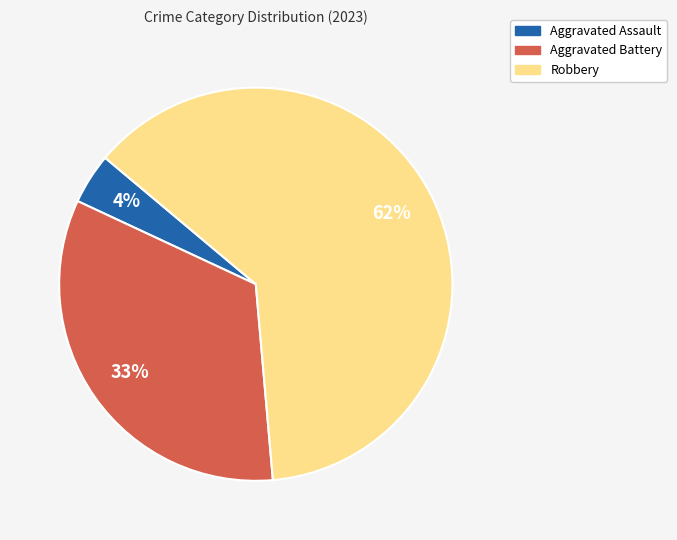

Which has a higher value, Aggravated Assault or Robbery?

Robbery